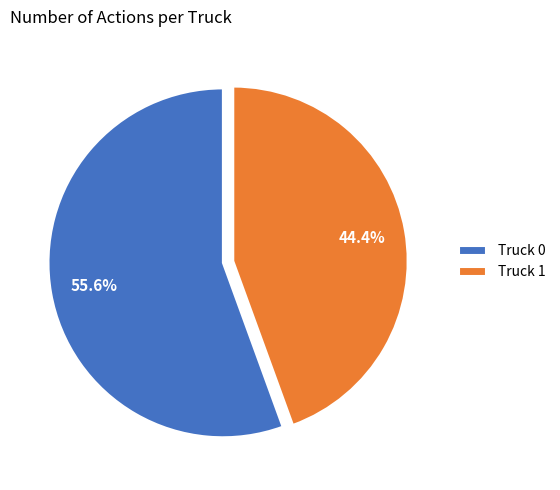

How much of the chart is everything except Truck 0?

44.4%